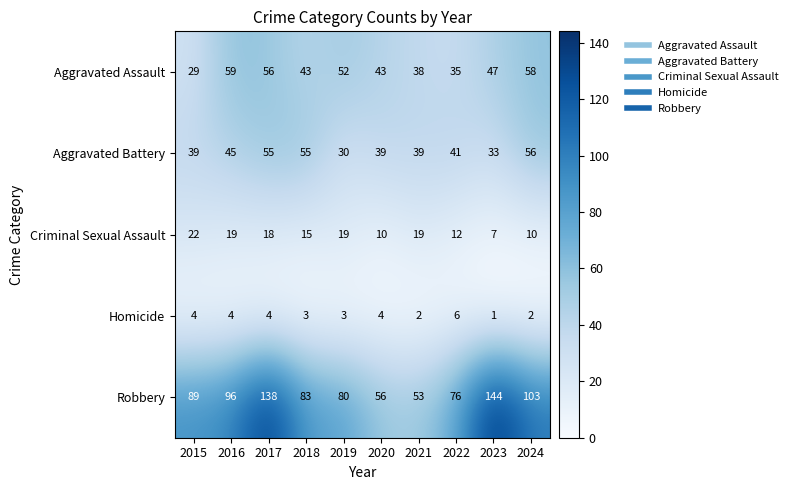

Count the number of data series in this chart.

5